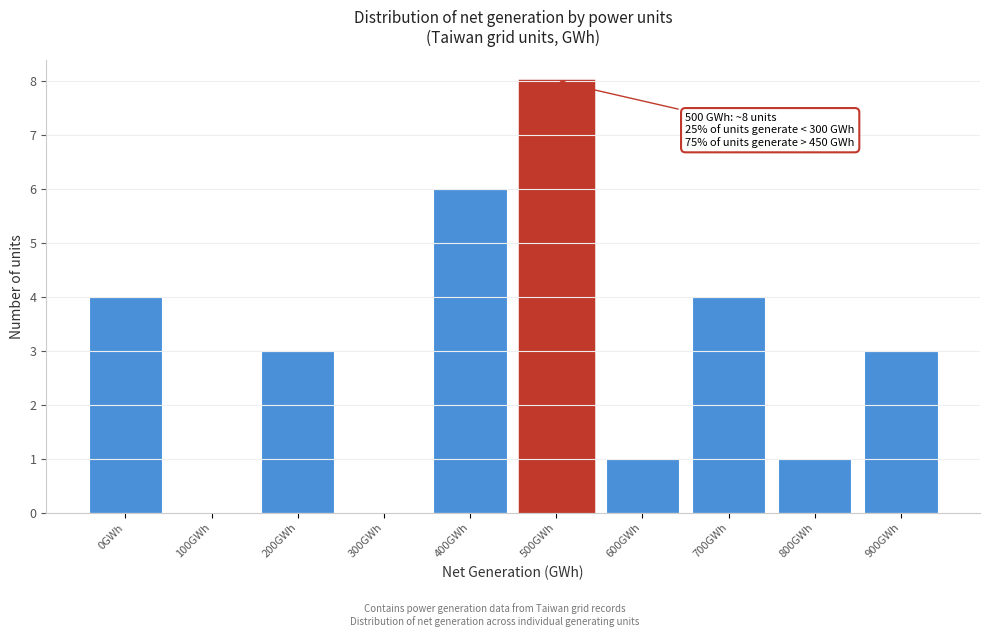

Reading right to left, extract all data points from this chart.

900GWh=3	800GWh=1	700GWh=4	600GWh=1	500GWh=8	400GWh=6	300GWh=0	200GWh=3	100GWh=0	0GWh=4